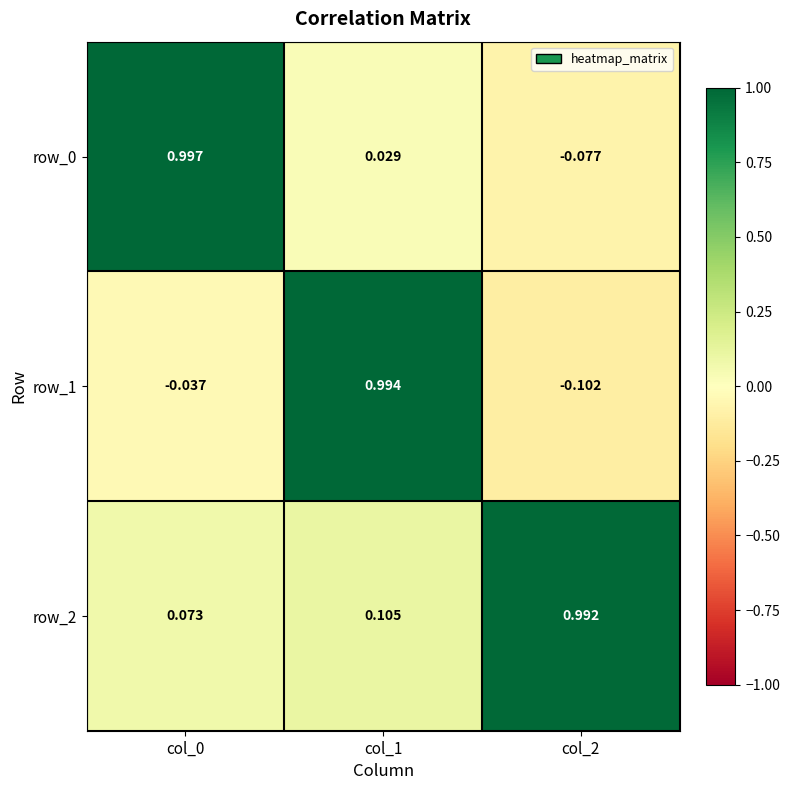

What is the average value of the row_2 series?

0.4